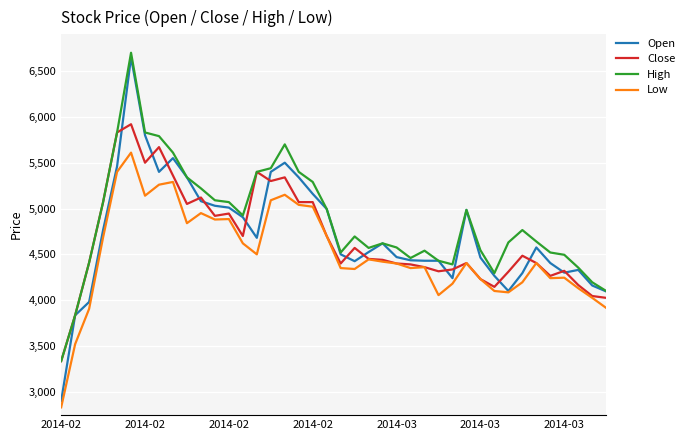

Rank the series by their maximum value, from highest to lowest.

High, Open, Close, Low